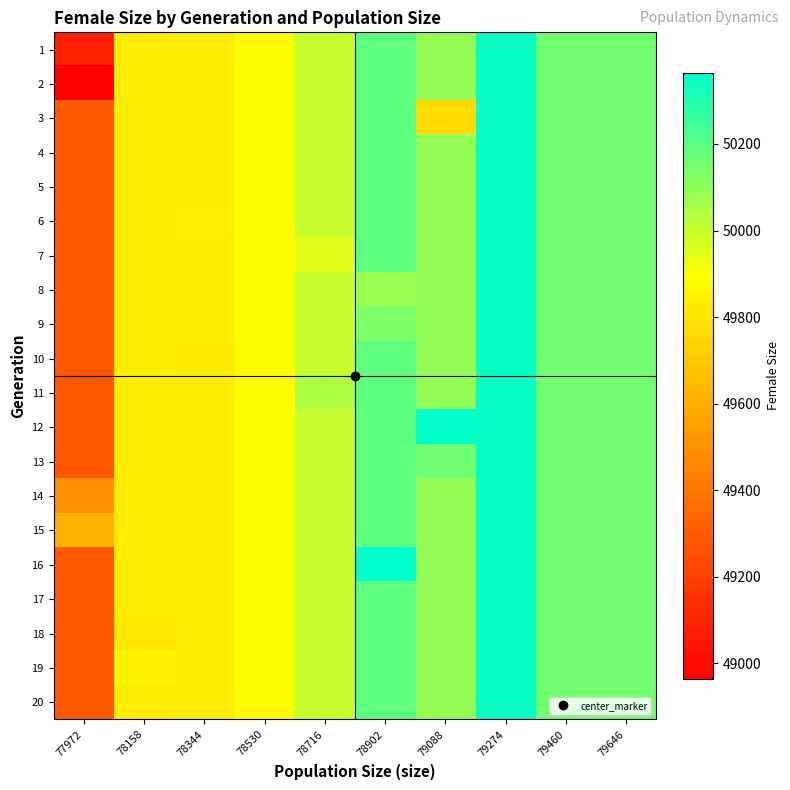

At how many categories does at least one series exceed 50096?

5